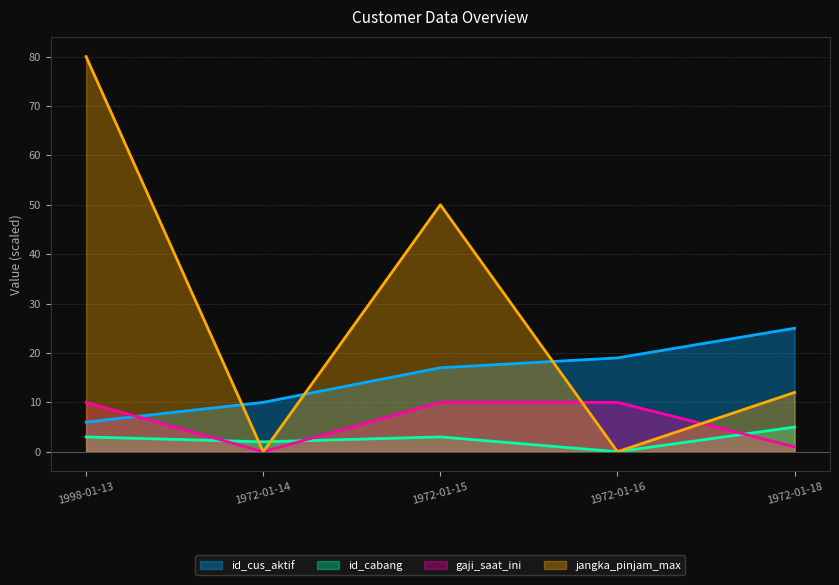

At 1998-01-13, list the series in order from largest to smallest.

jangka_pinjam_max, gaji_saat_ini, id_cus_aktif, id_cabang